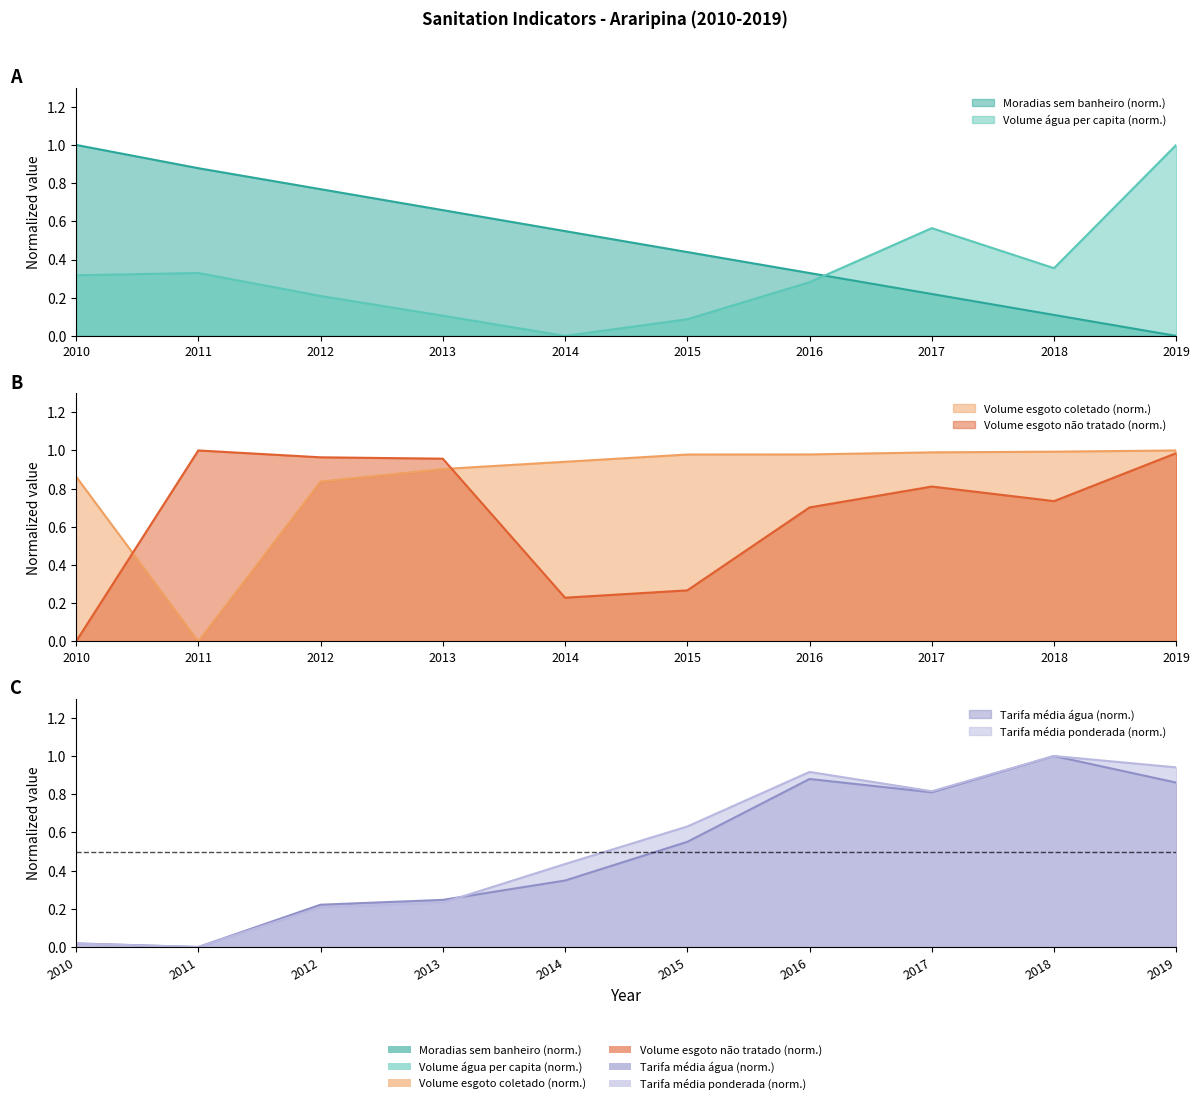

Reading right to left, extract all data points from this chart.

Parcela_moradias_sem_banheiro: 2019=0.0	2018=0.1	2017=0.2	2016=0.3	2015=0.4	2014=0.5	2013=0.7	2012=0.8	2011=0.9	2010=1.0
Volume_agua_per_capita: 2019=1.0	2018=0.4	2017=0.6	2016=0.3	2015=0.1	2014=0.0	2013=0.1	2012=0.2	2011=0.3	2010=0.3
Volume_esgoto_coletado: 2019=1.0	2018=1.0	2017=1.0	2016=1.0	2015=1.0	2014=0.9	2013=0.9	2012=0.8	2011=0.0	2010=0.9
Volume_esgoto_nao_tratado: 2019=1.0	2018=0.7	2017=0.8	2016=0.7	2015=0.3	2014=0.2	2013=1.0	2012=1.0	2011=1.0	2010=0.0
Tarifa_media_agua: 2019=0.9	2018=1.0	2017=0.8	2016=0.9	2015=0.6	2014=0.3	2013=0.2	2012=0.2	2011=0.0	2010=0.0
Tarifa_media_ponderada: 2019=0.9	2018=1.0	2017=0.8	2016=0.9	2015=0.6	2014=0.4	2013=0.2	2012=0.2	2011=0.0	2010=0.0